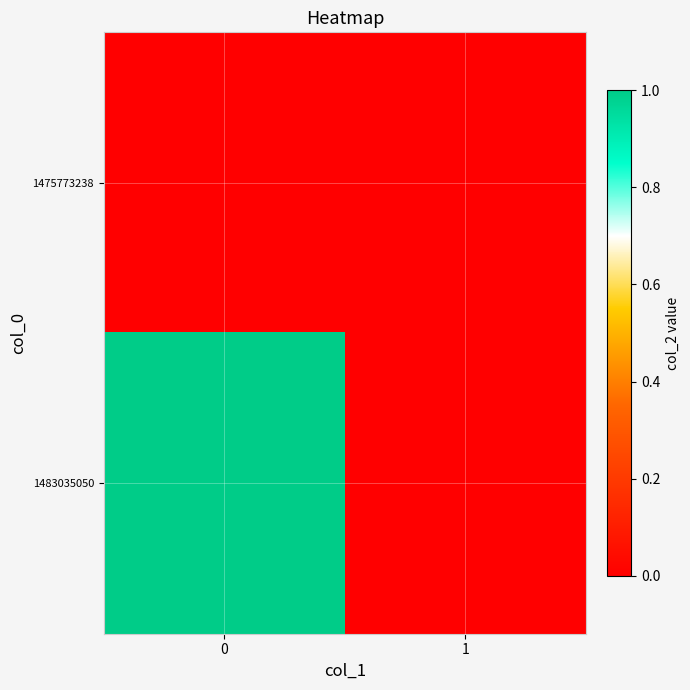

At how many categories does at least one series exceed 0?

1